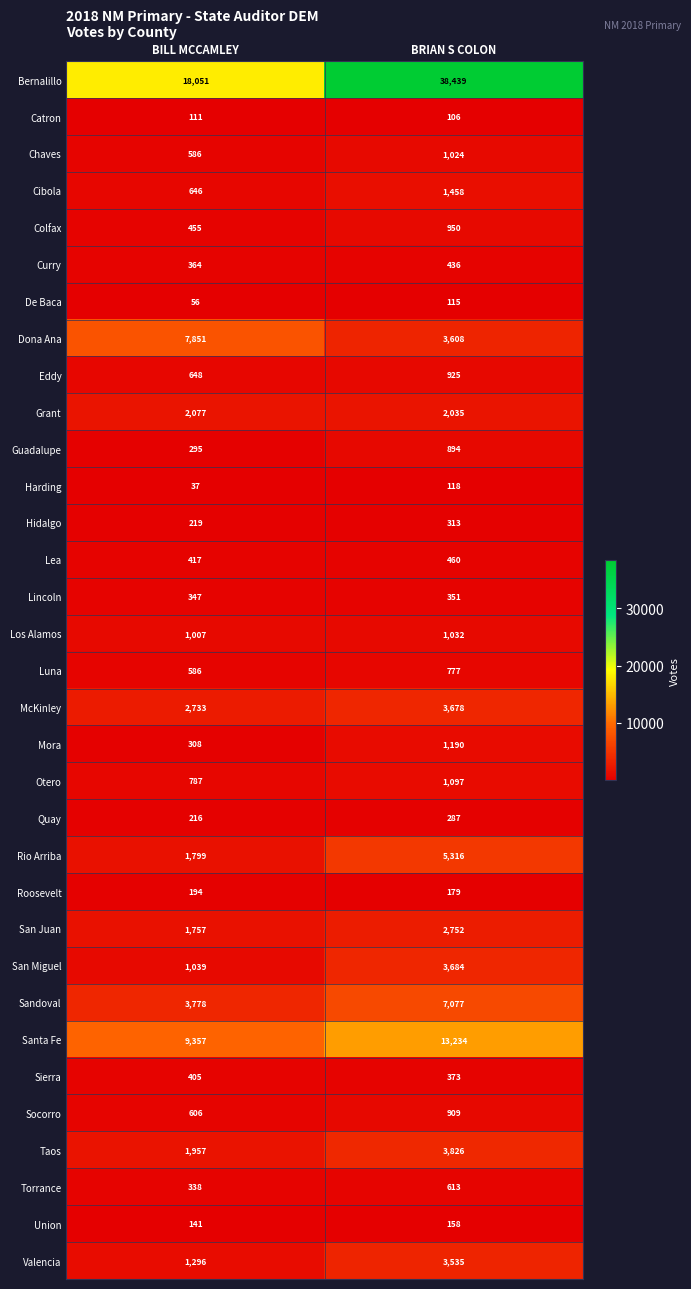

What is the difference between the maximum and minimum values in the Los Alamos series?

25